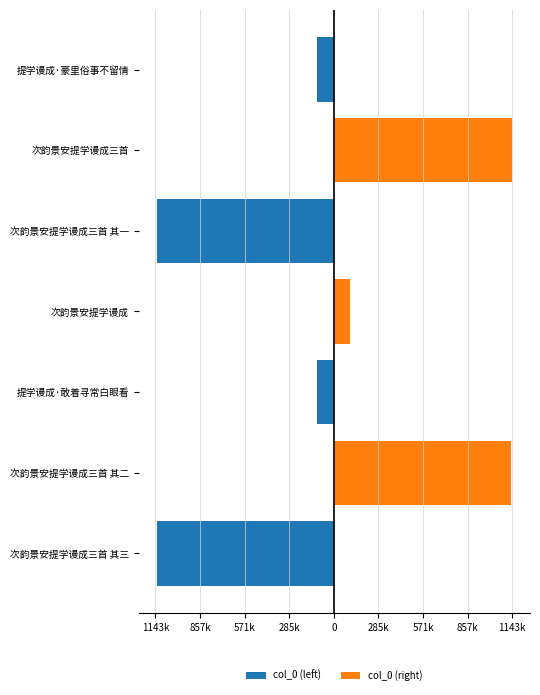

What is the sum of all col_0 (left) values?

-2484262